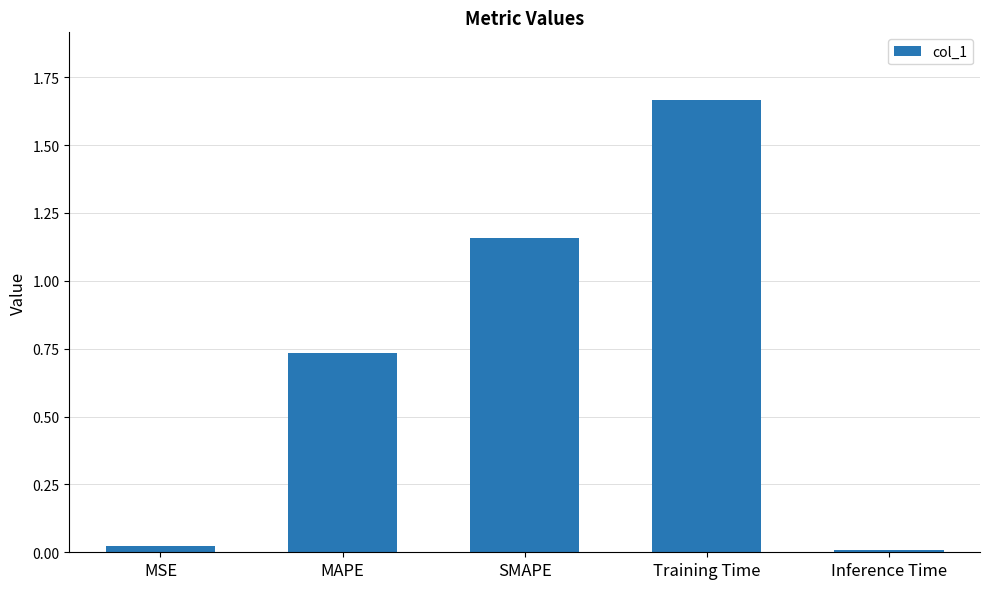

What is the difference between the values at MSE and SMAPE?

1.1